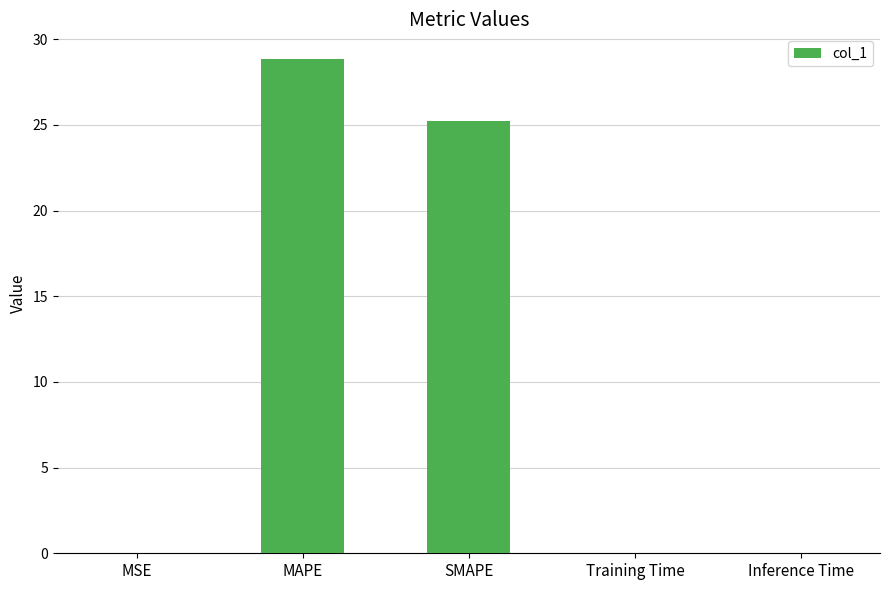

Which label corresponds to the largest value in the chart?

MAPE